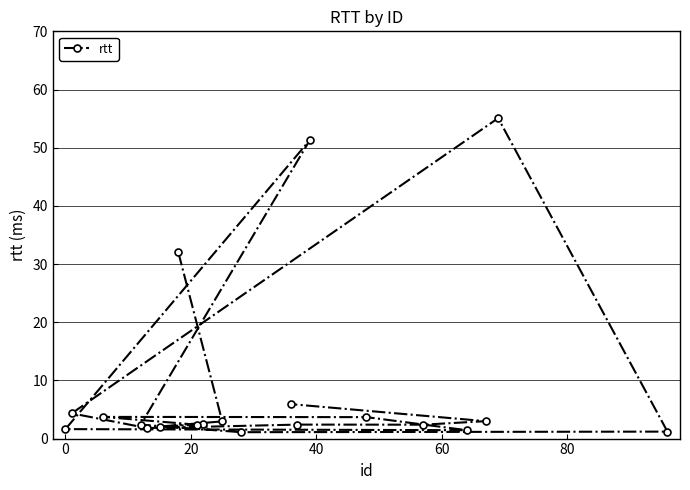

What is the difference between the maximum and minimum values?

54.0